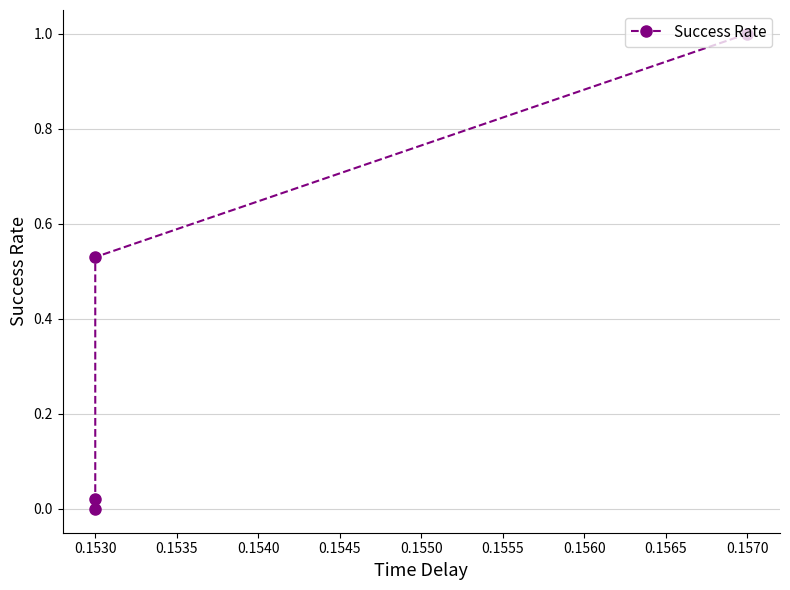

How many positive values are there?

3